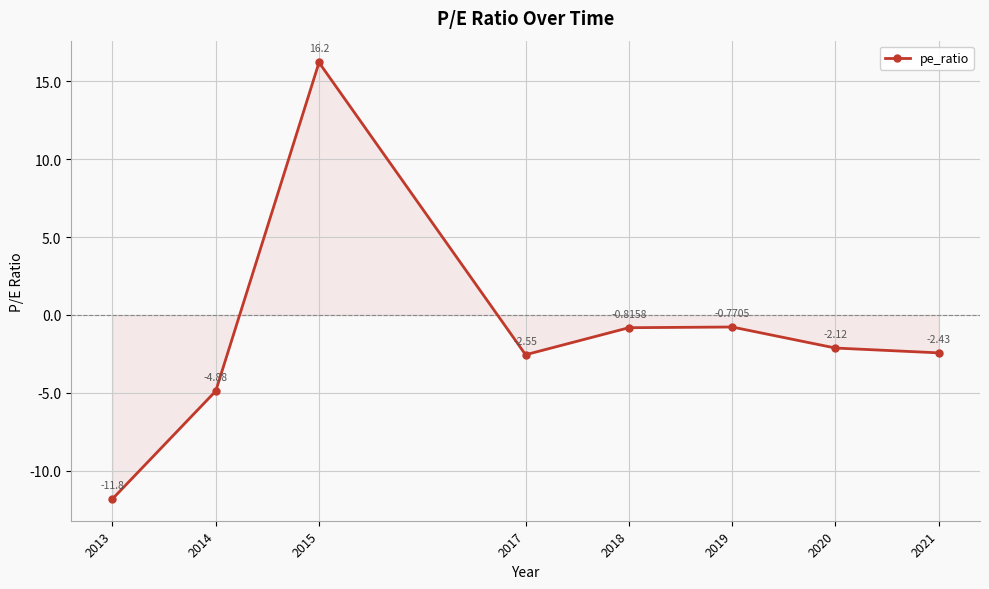

What is the difference between the values at 2021 and 2015?

18.6